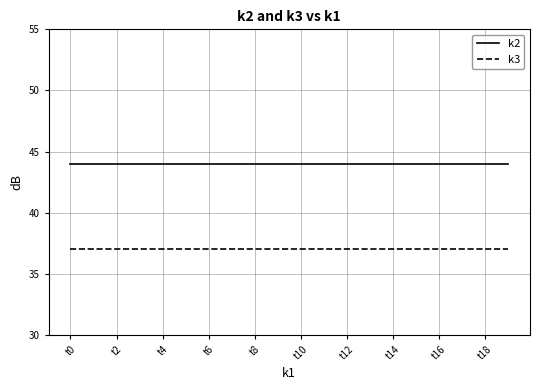

List the series in order of their overall mean, lowest first.

k3, k2